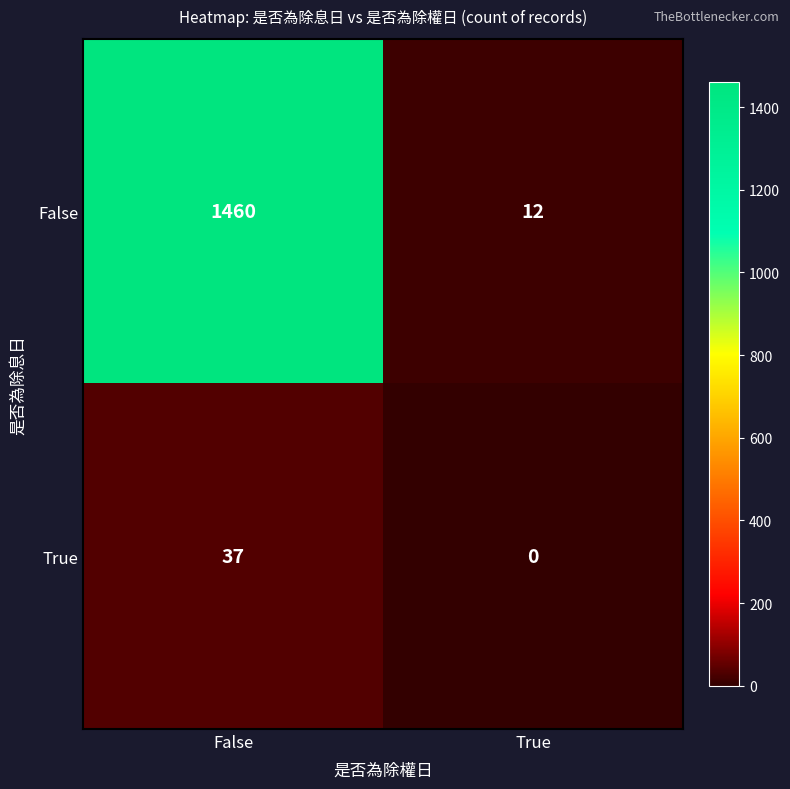

Rank the series at False from lowest to highest value.

True, False